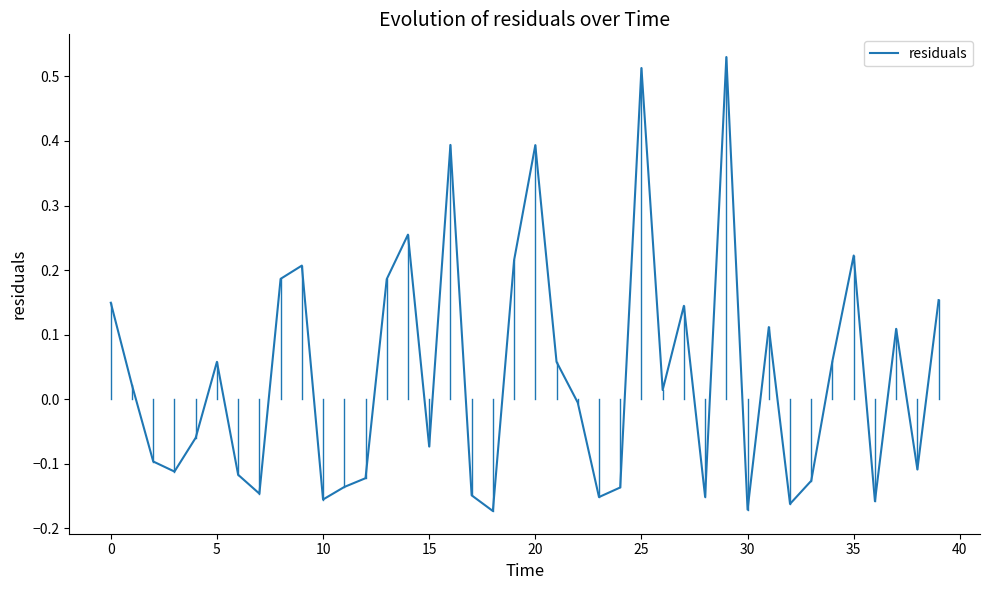

What is the difference between the maximum and minimum values?

0.7